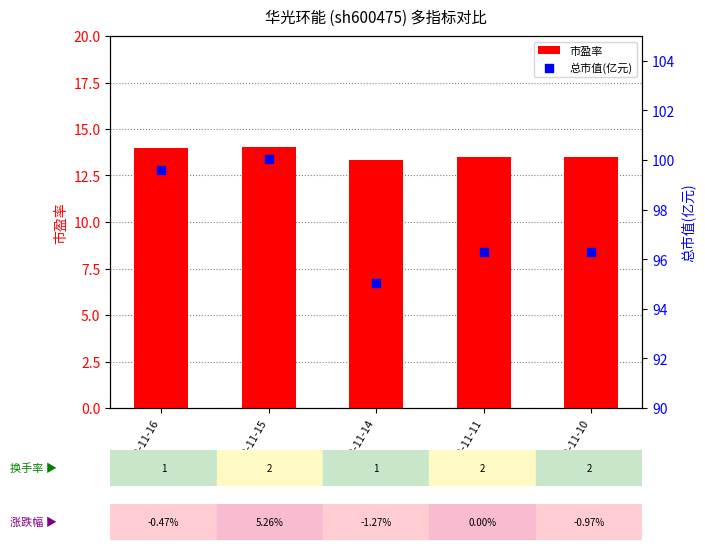

What are all the series names shown in the legend?

市盈率, 总市值(亿元)